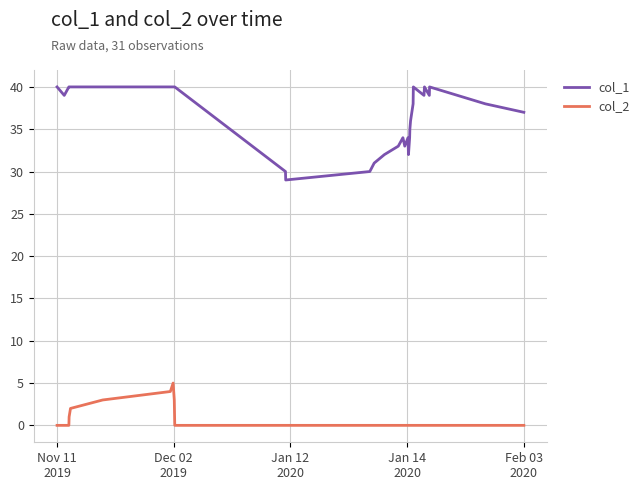

True or false: col_2 and col_1 intersect in this chart.

False